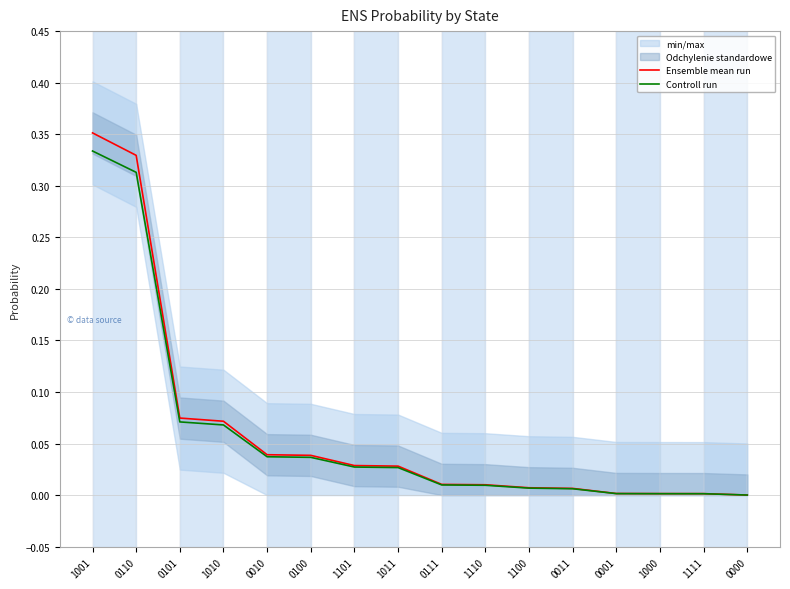

Is the value of Controll run at 1010 greater than the value of Ensemble mean run at 1000?

Yes